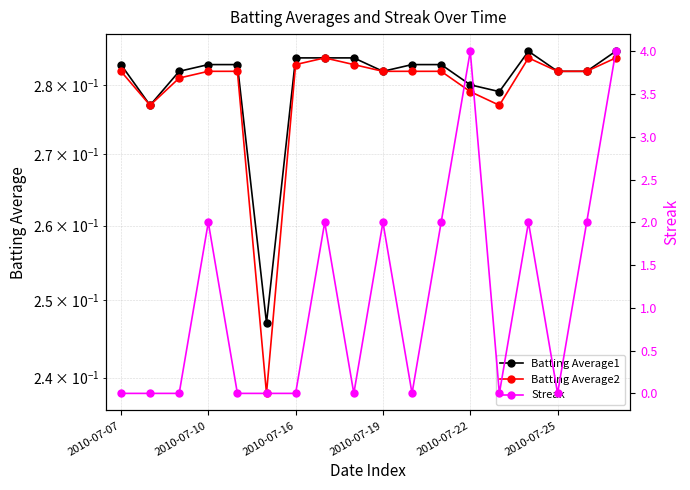

At how many categories does at least one series exceed 2?

2